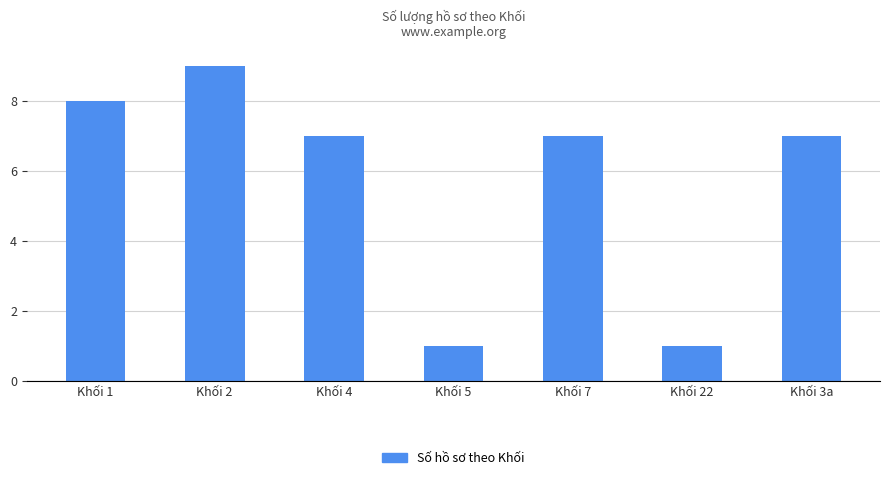

What is the label of the 6th bar from the right?

Khối 2